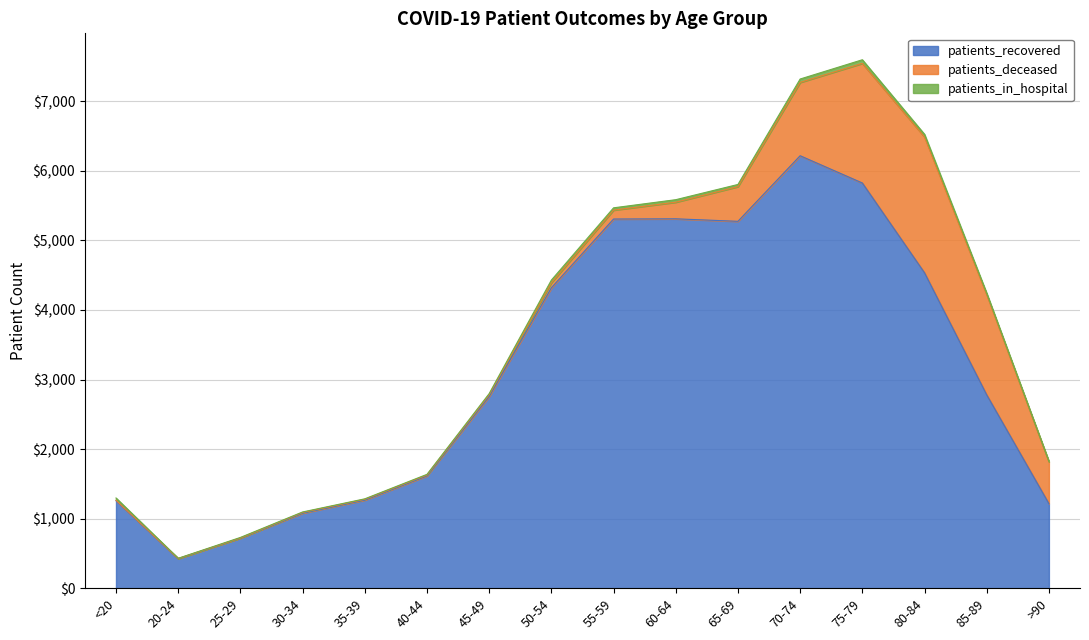

Count the number of data series in this chart.

3